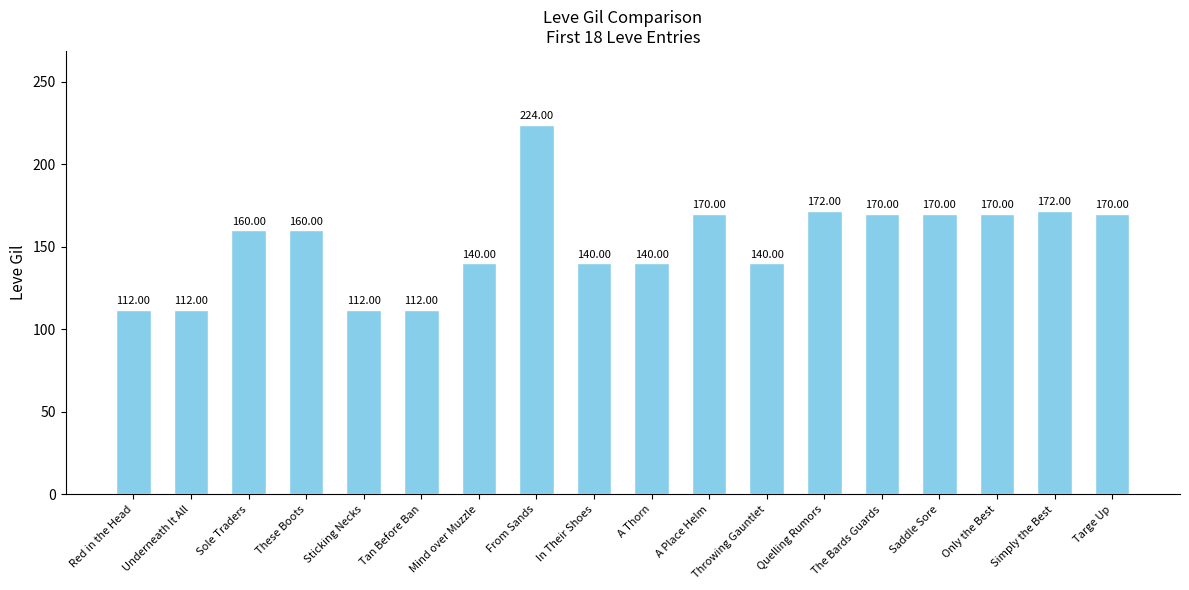

What is the label of the 5th bar from the right?

The Bards Guards